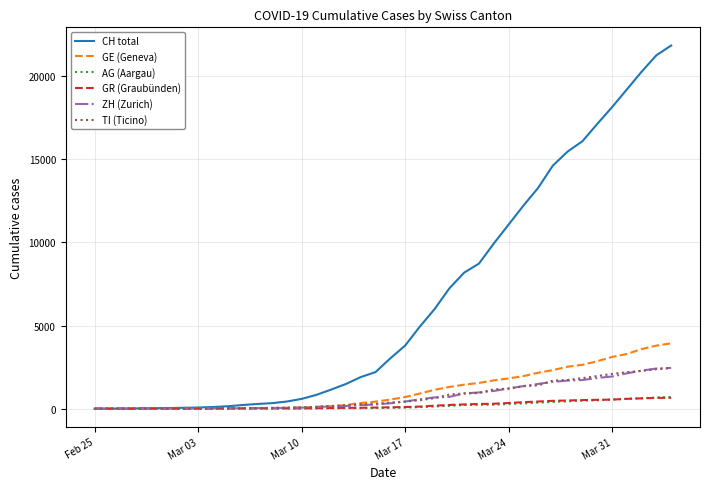

Which series has the widest spread of values?

CH total